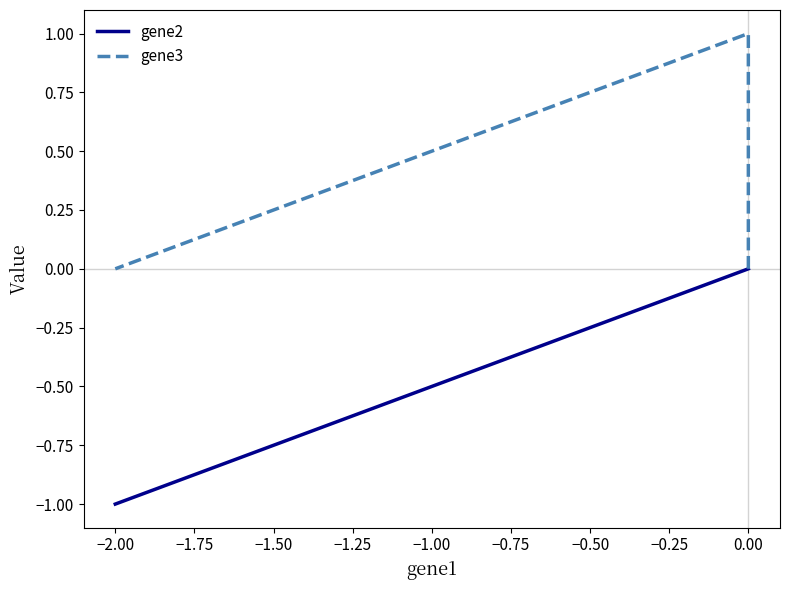

Reading left to right, list all the values displayed in this chart.

gene2: 0	0	-1
gene3: 0	1	0